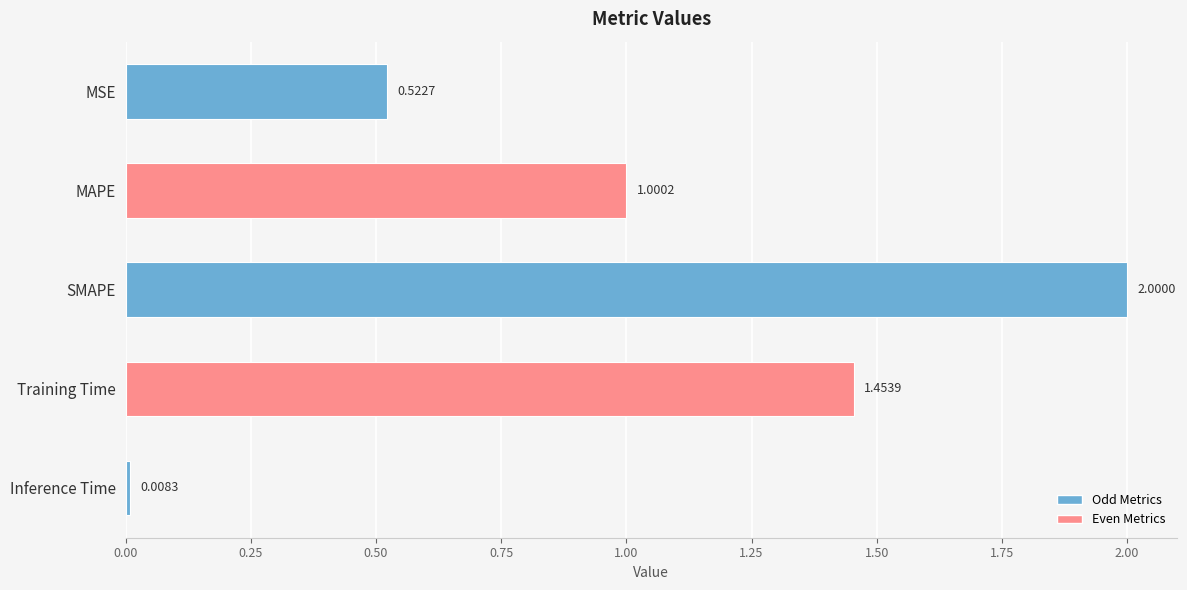

How many distinct data groups are displayed?

1